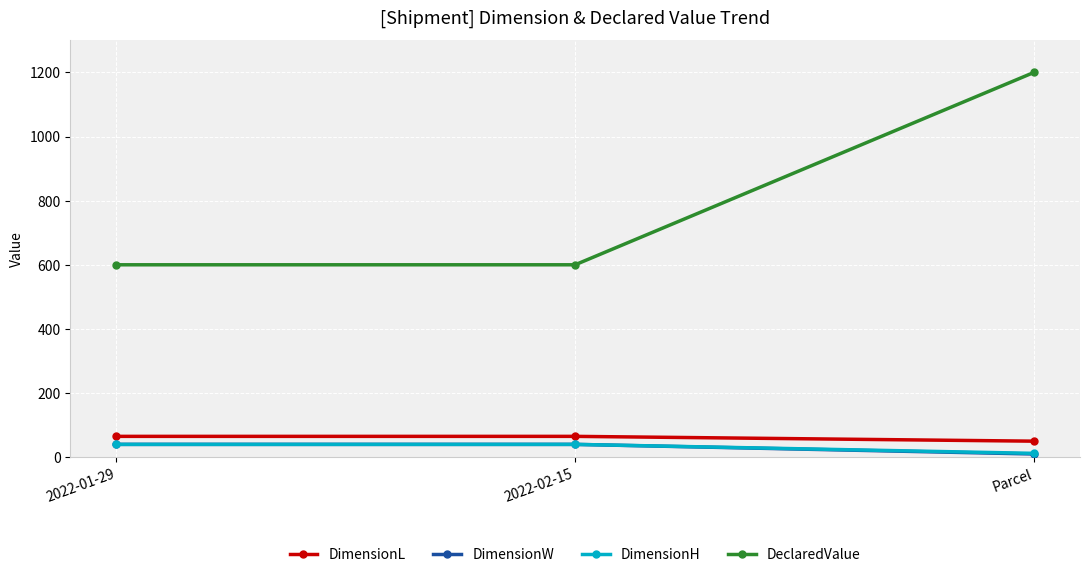

What is the value of the DimensionH point at the 1st from the left?

40